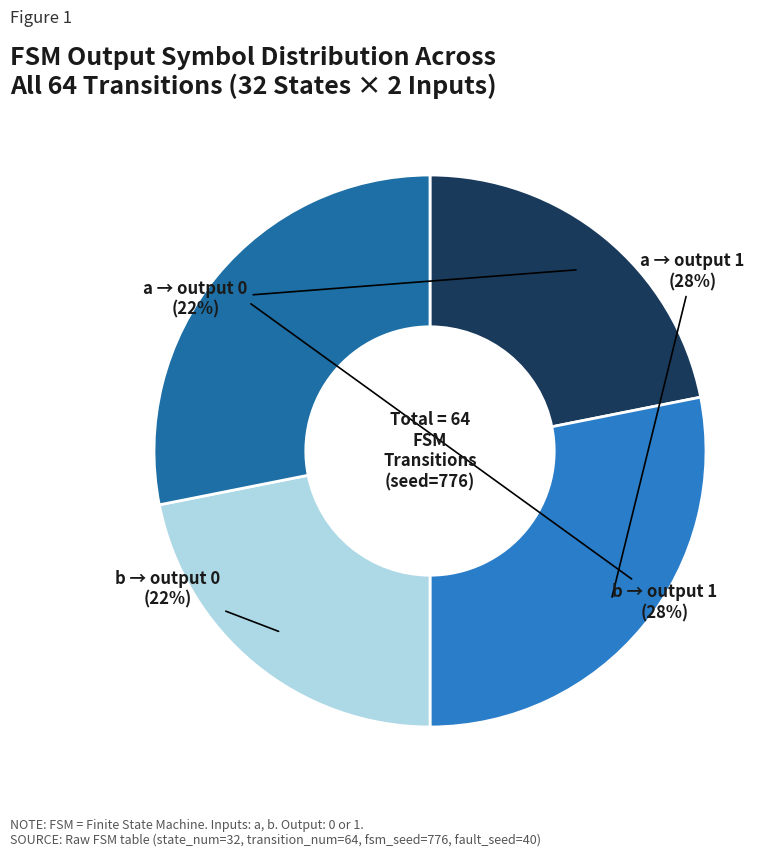

Is there any slice that represents more than half of the pie?

No